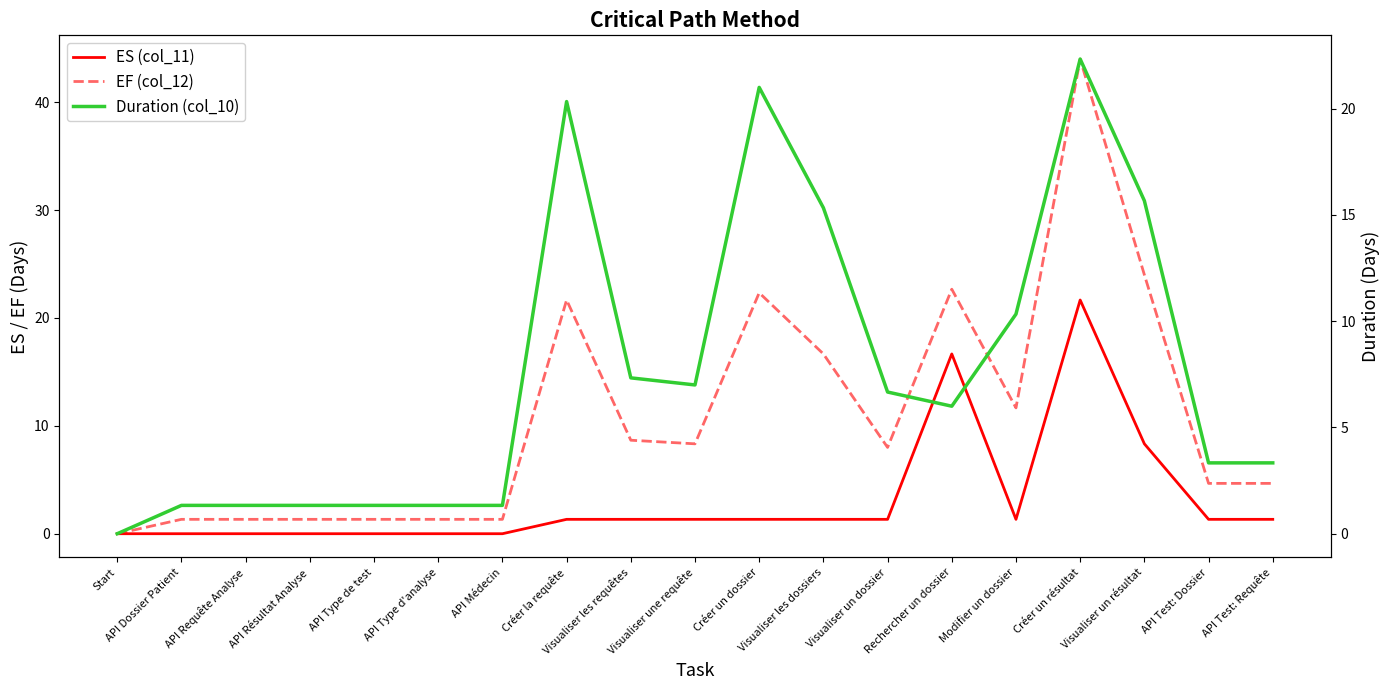

How many data points in ES (col_11) are less than 1?

7